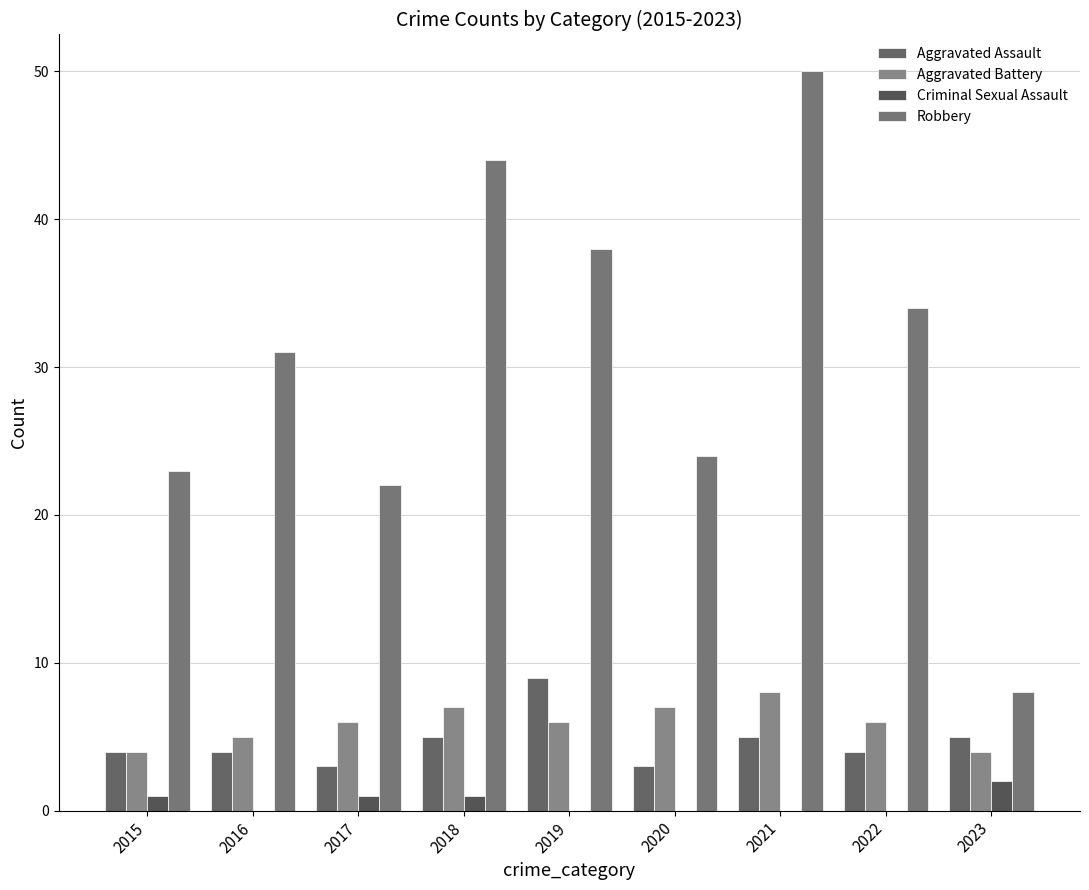

How many distinct data groups are displayed?

4